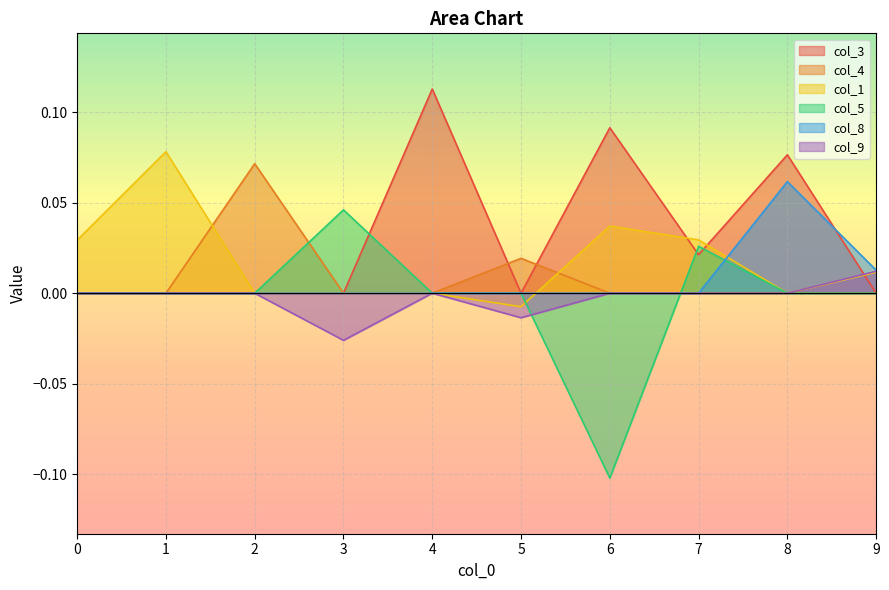

Is it true that col_3 equals 0.0 at 9?

True